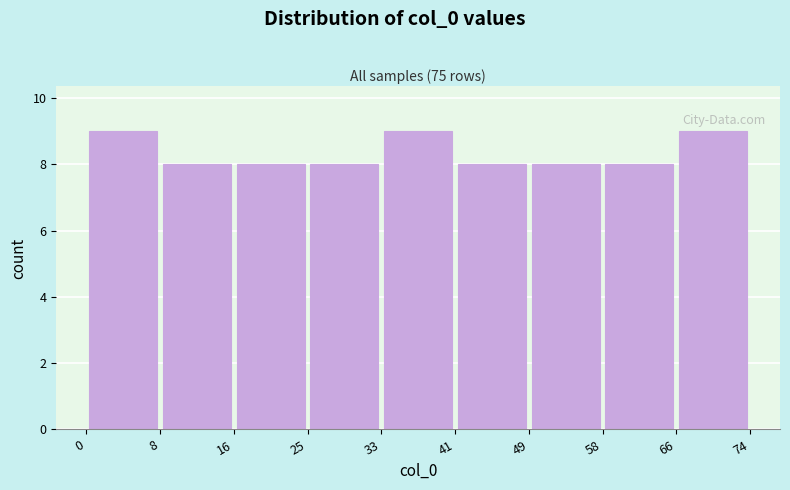

How tall is the bar that spans 0 to 8 on the x-axis? The values are not printed on the chart, so give them approximately, as read against the axis.

9